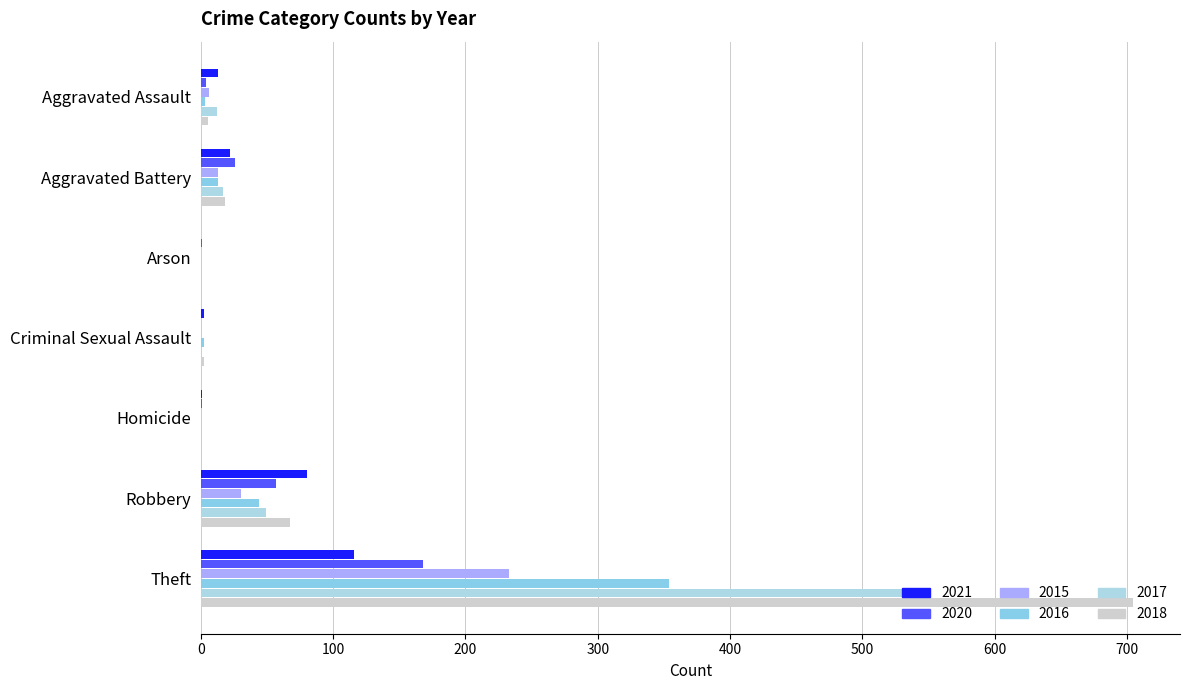

Reading left to right, transcribe all the data shown in this chart.

2021: 13	22	0	2	1	80	116
2020: 4	26	1	0	1	57	168
2015: 6	13	0	0	0	30	233
2016: 3	13	0	2	0	44	354
2017: 12	17	0	1	0	49	538
2018: 5	18	0	2	0	67	705